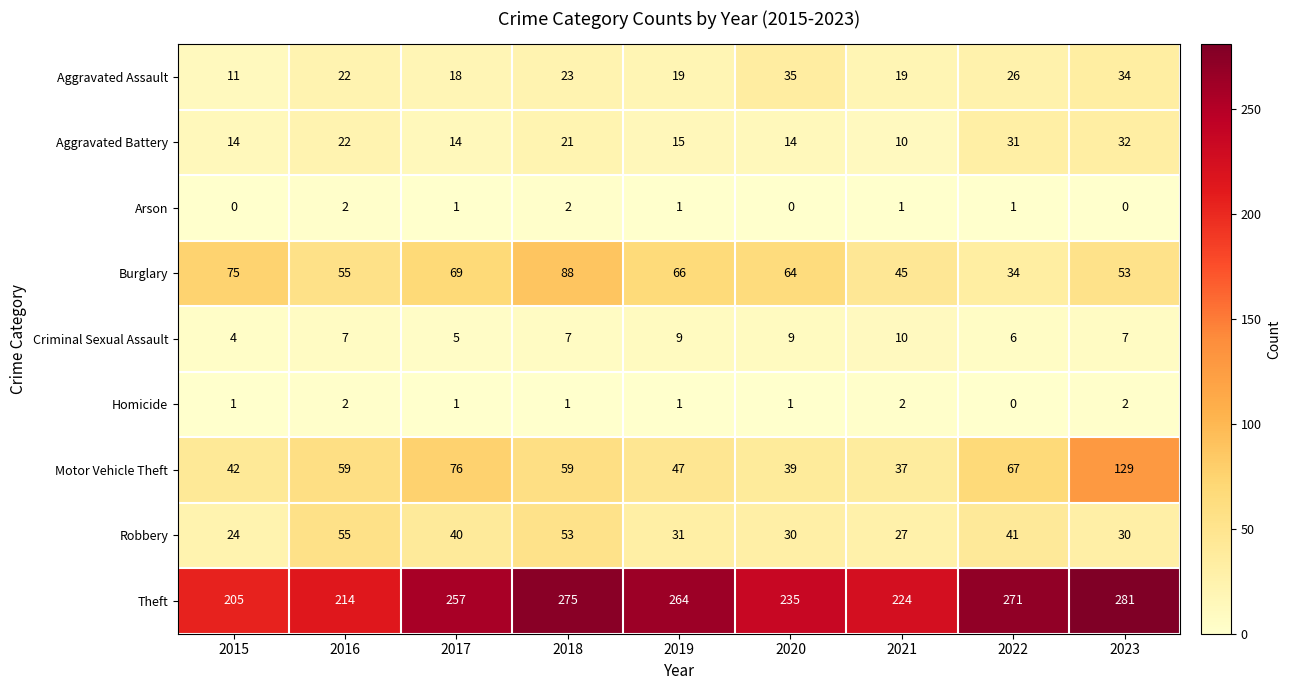

Count the Arson values in the range 0 to 1.

7